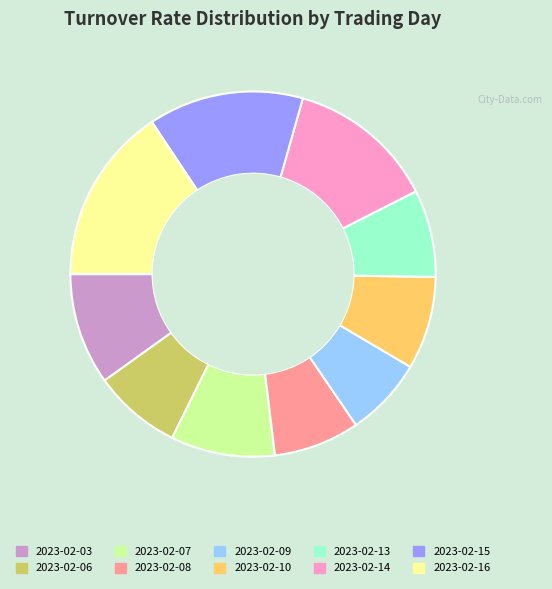

Which slice is the smallest?

2023-02-09